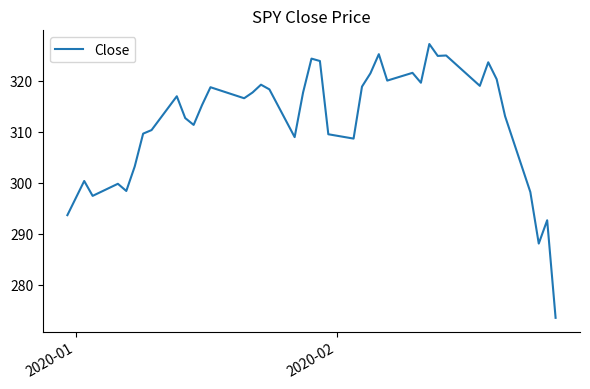

What is the smallest value displayed?

273.5